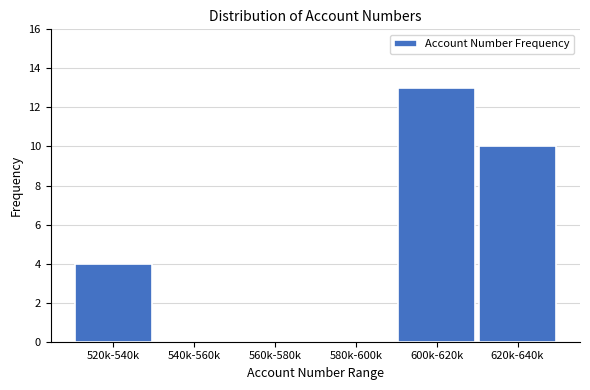

Reading left to right, extract all data points from this chart.

520k-540k=4	540k-560k=0	560k-580k=0	580k-600k=0	600k-620k=13	620k-640k=10